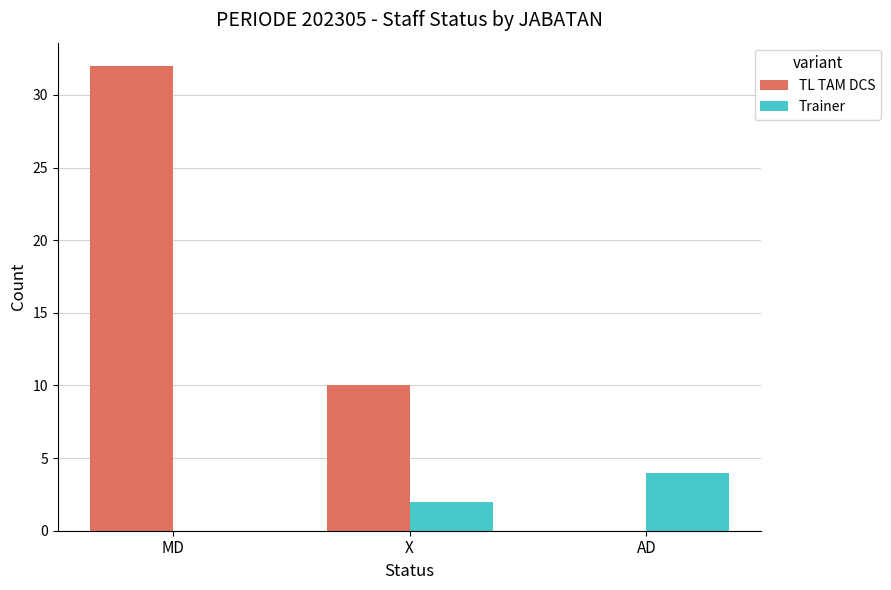

Reading right to left, extract all data points from this chart.

TL TAM DCS: 0	10	32
Trainer: 4	2	0